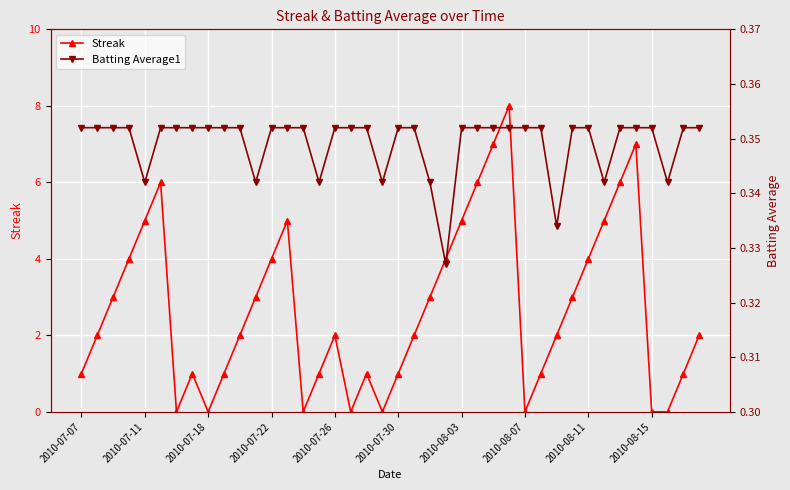

True or false: Streak has a value of -3 at 2010-08-07.

False